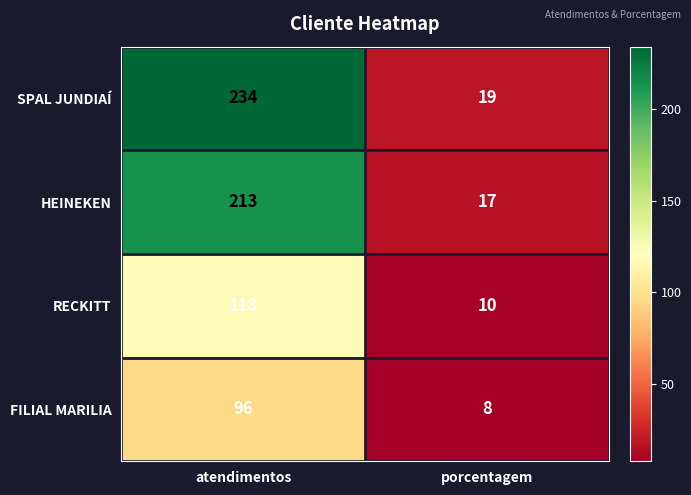

The SPAL JUNDIAÍ series shows 78 at atendimentos. True or false?

False